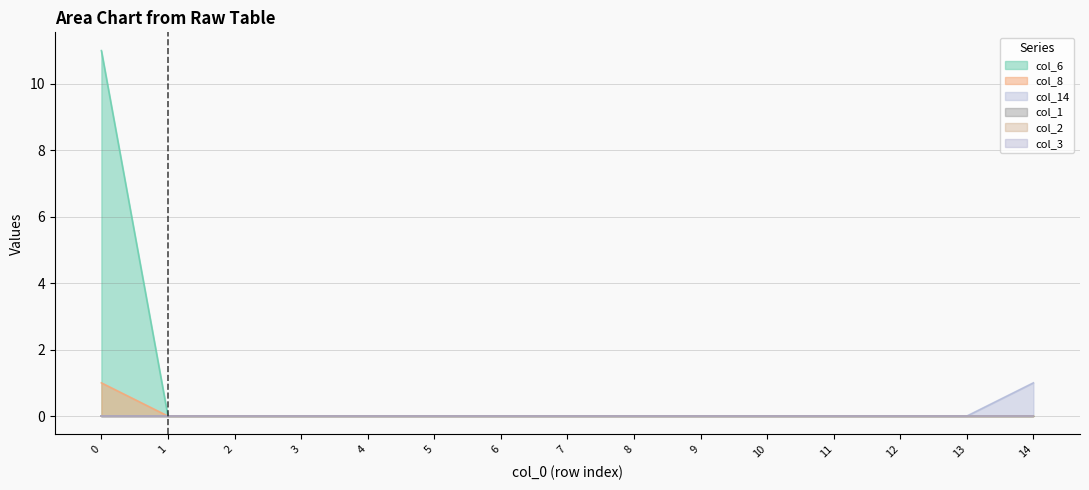

Which has a higher value, 5 or 4?

5